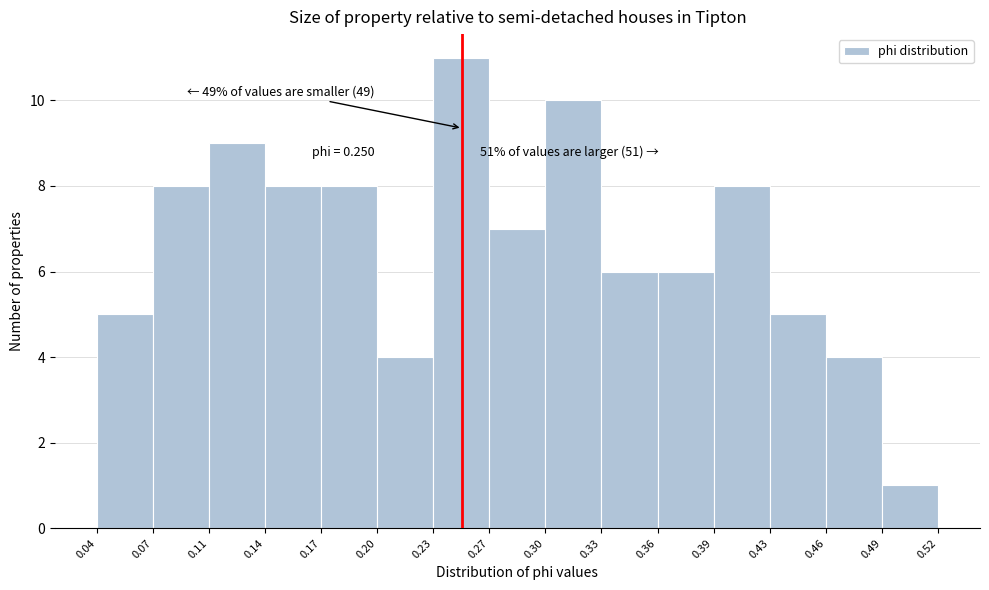

Which range on the x-axis has the tallest bar?

0.23 to 0.27